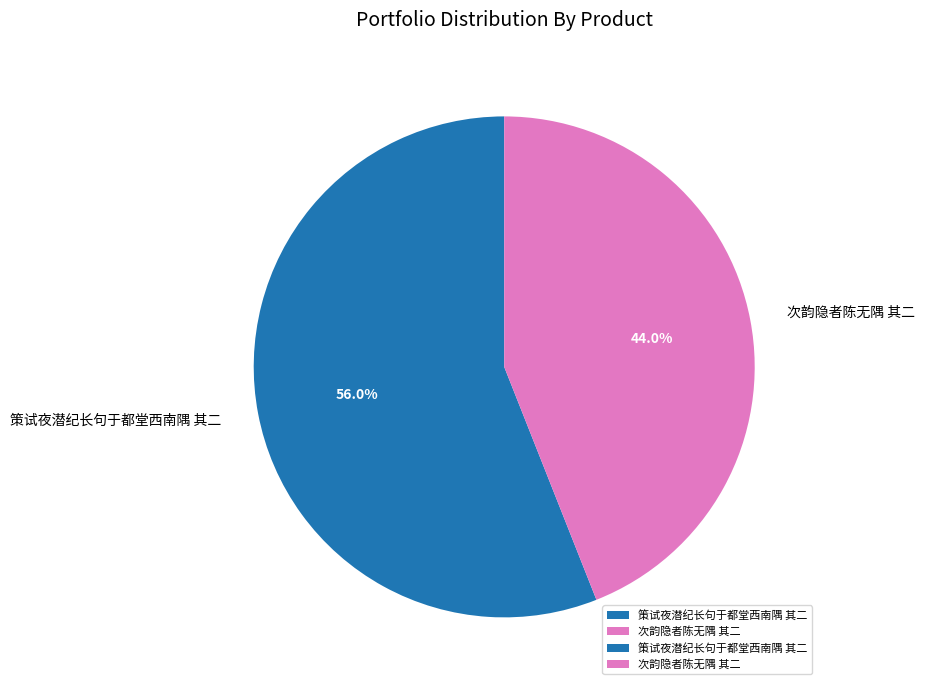

What portion of the pie excludes 策试夜潜纪长句于都堂西南隅 其二?

44.0%